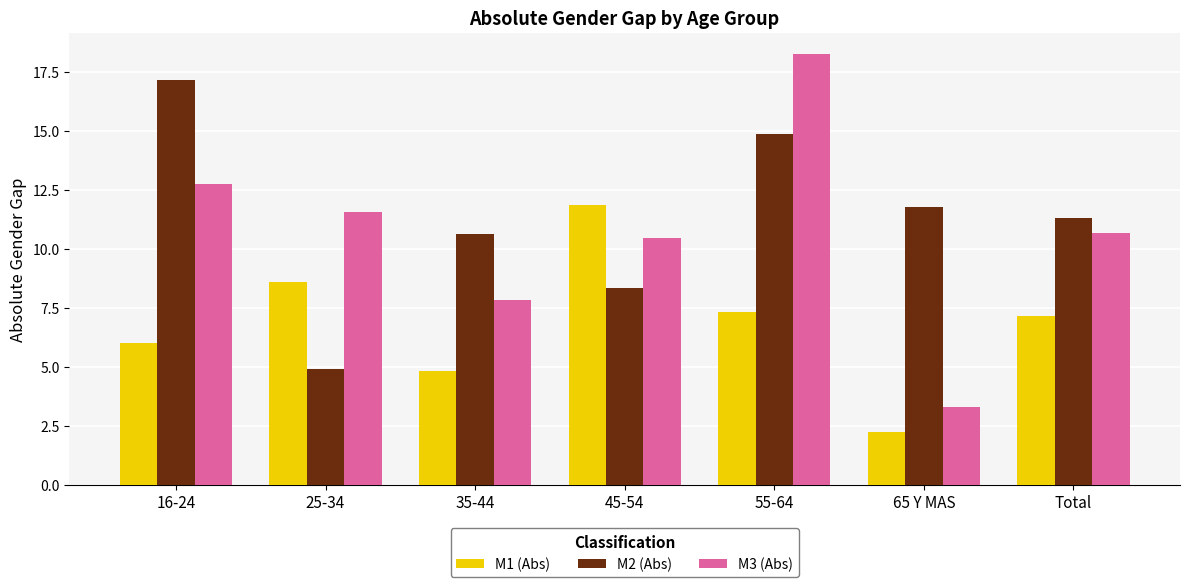

Rank the categories by M3 (Abs) value from highest to lowest.

55-64, 16-24, 25-34, Total, 45-54, 35-44, 65 Y MAS